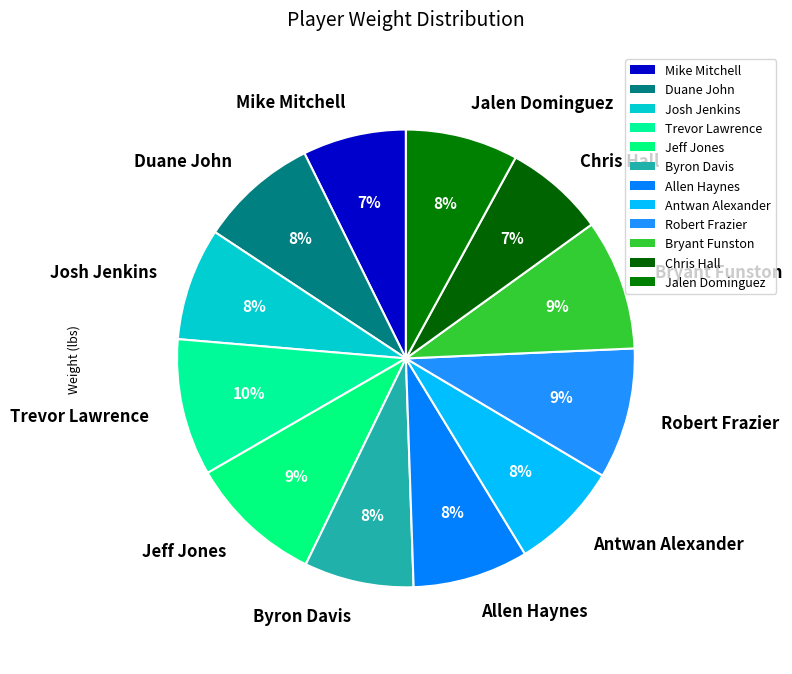

To the nearest percent, what is the difference between the largest and smallest slice percentages?

3%